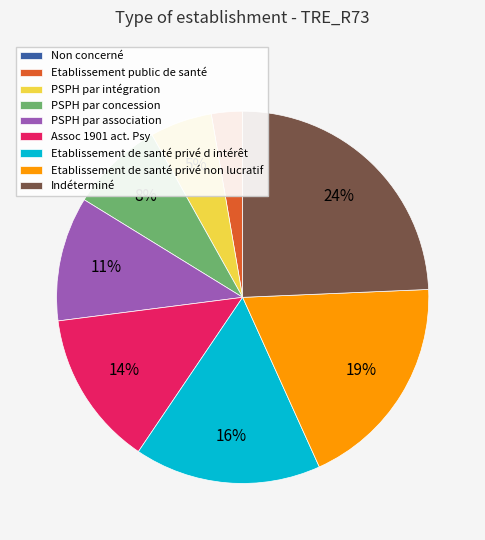

What is the largest slice in the pie chart?

Indéterminé